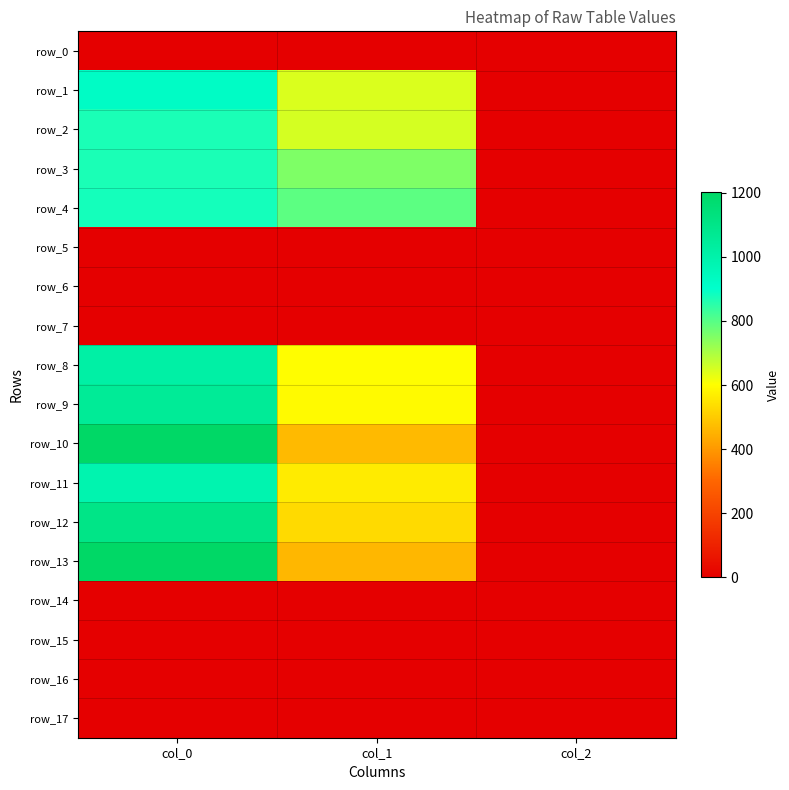

Rank the series by their maximum value, from lowest to highest.

row_0, row_5, row_6, row_7, row_14, row_15, row_16, row_17, row_2, row_3, row_4, row_1, row_11, row_8, row_9, row_12, row_10, row_13